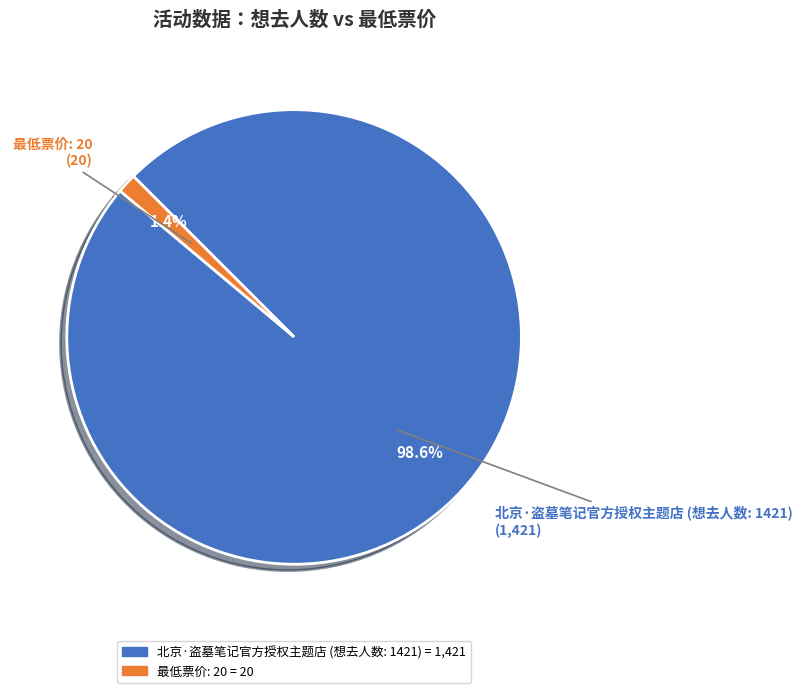

How many slices are in this pie chart?

2